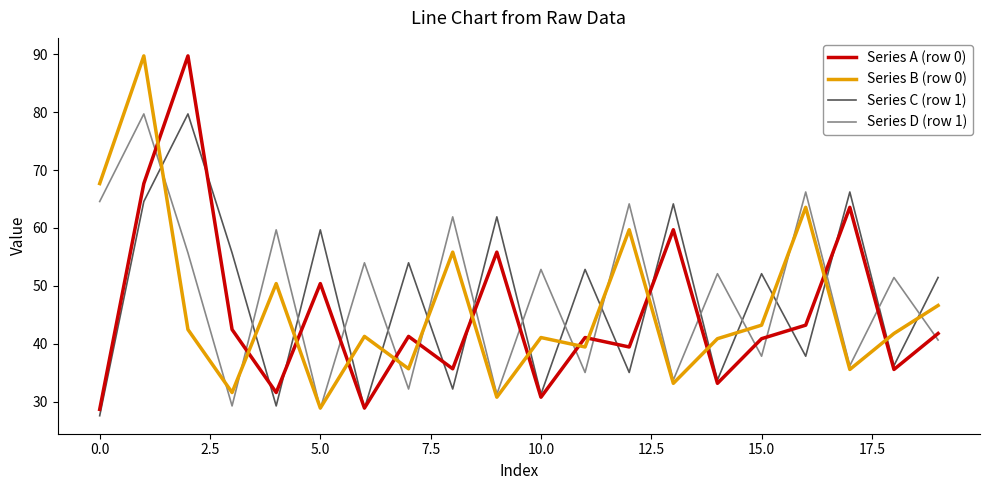

After their last crossing, which series has the higher values: Series C (row 1) or Series A (row 0)?

Series C (row 1)